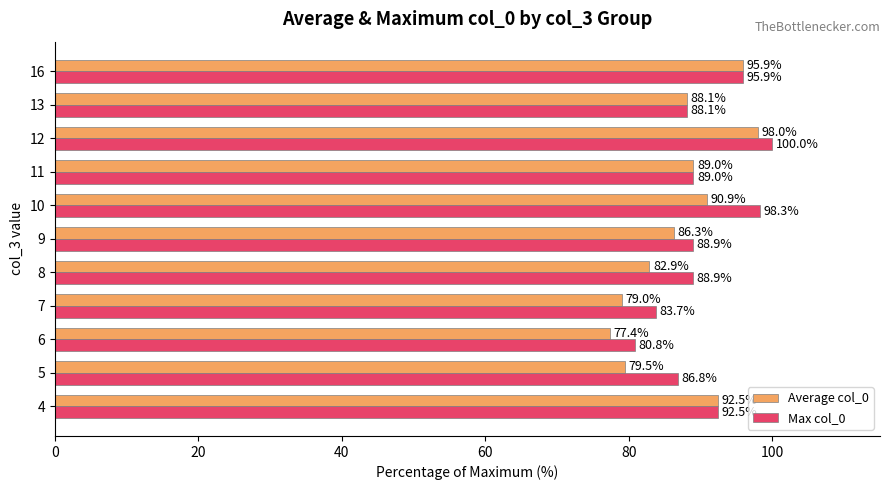

The Max col_0 series shows 86.8 at 5. True or false?

True